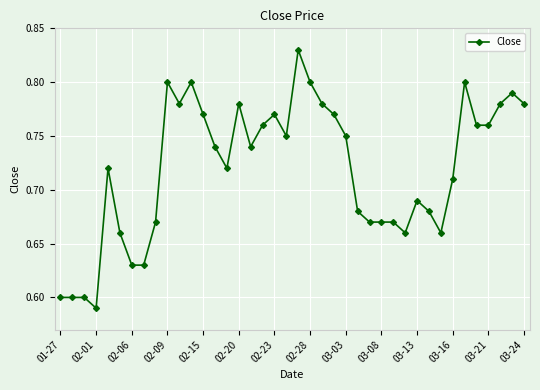

How many lines are shown in the chart?

1